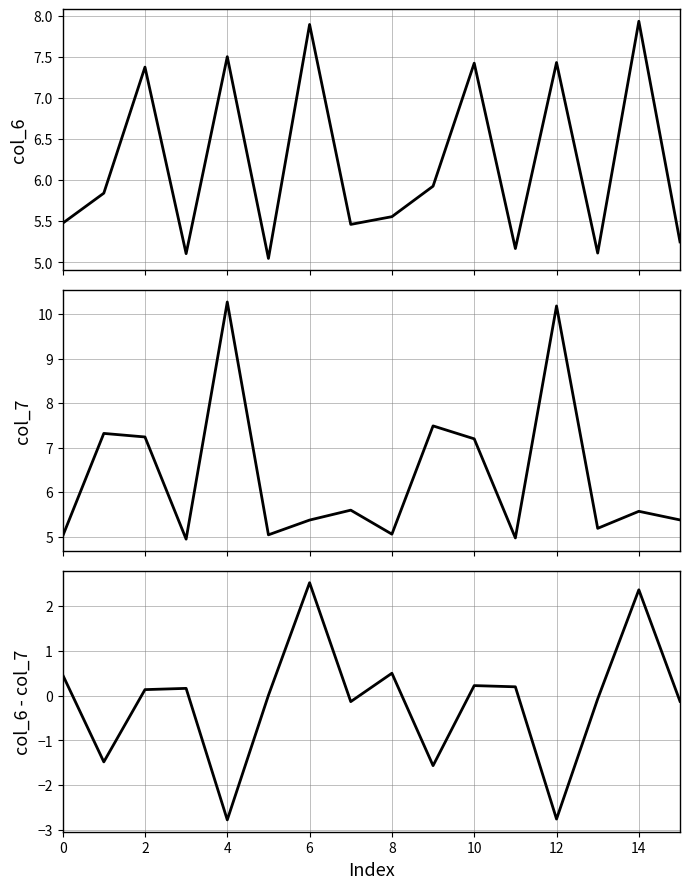

Does the chart display data point markers on the line(s)?

No